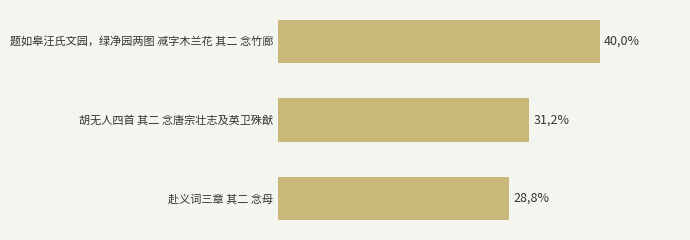

What is the minimum value shown in the chart?

28.8